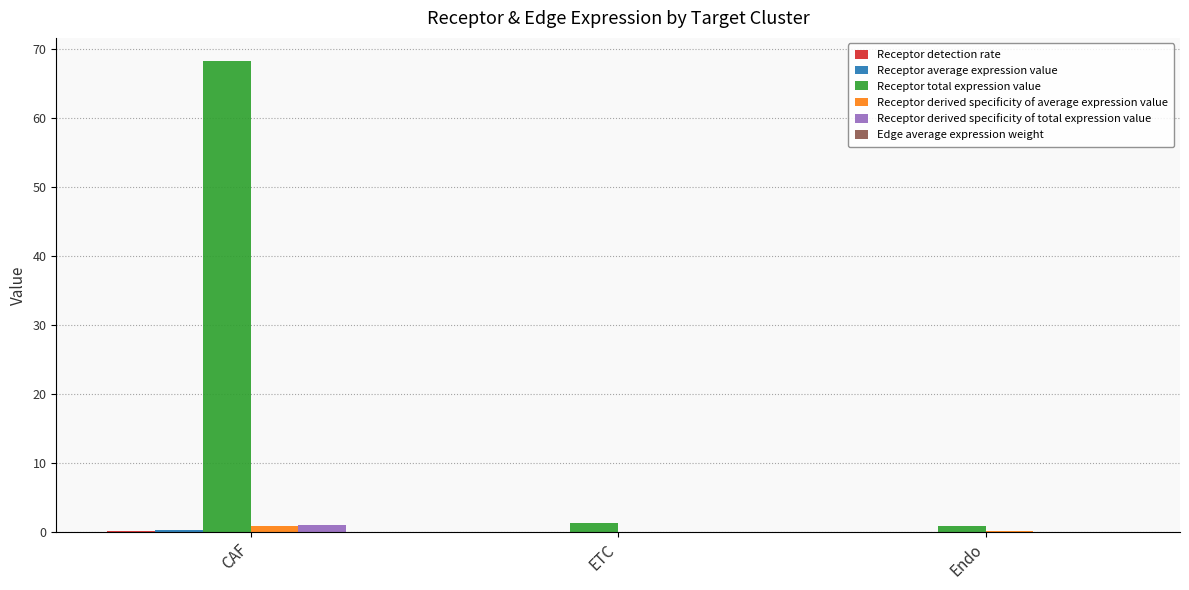

What is the total value across all series at ETC?

1.4